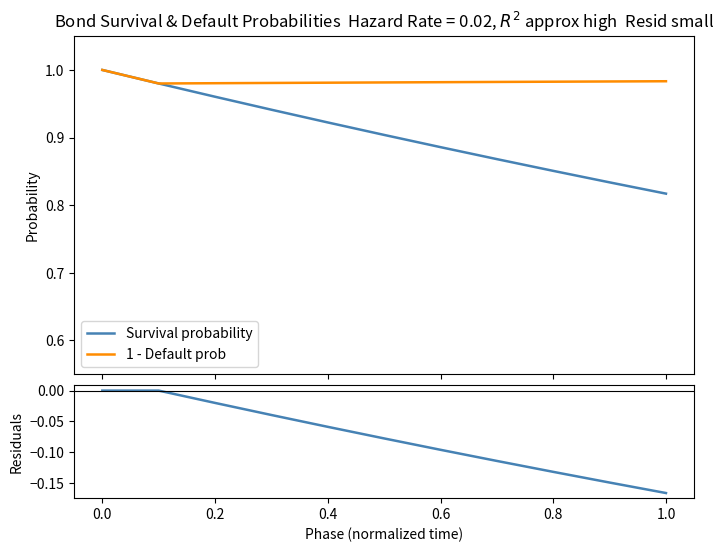

The value of Survival probability at 0.6 is 1.6. True or false?

False